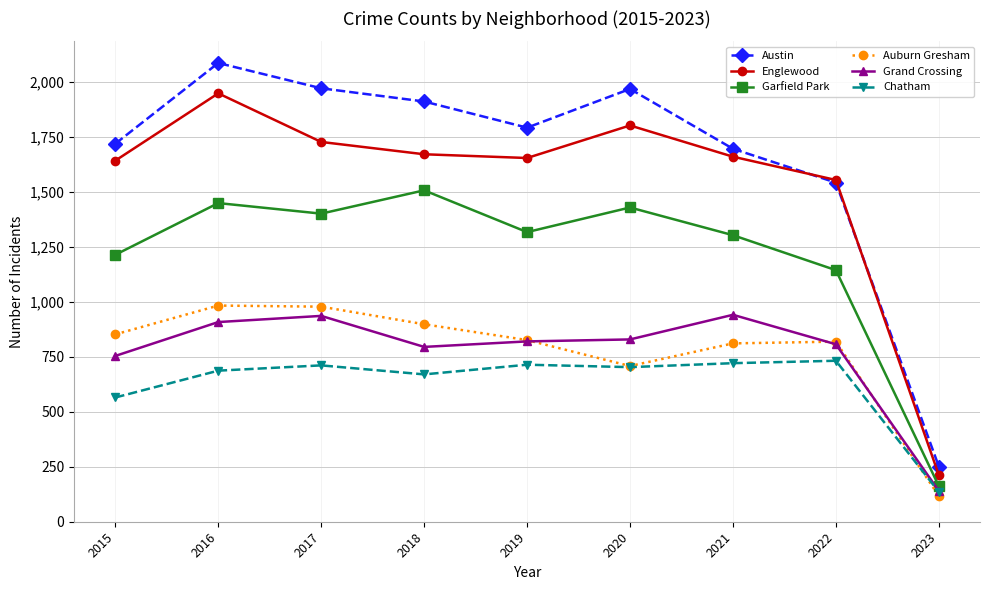

True or false: Chatham and Englewood intersect in this chart.

False